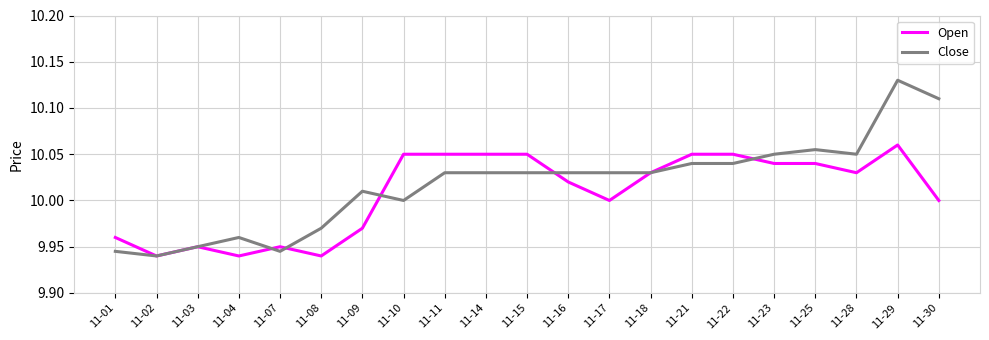

Rank the series by their maximum value, from highest to lowest.

Close, Open